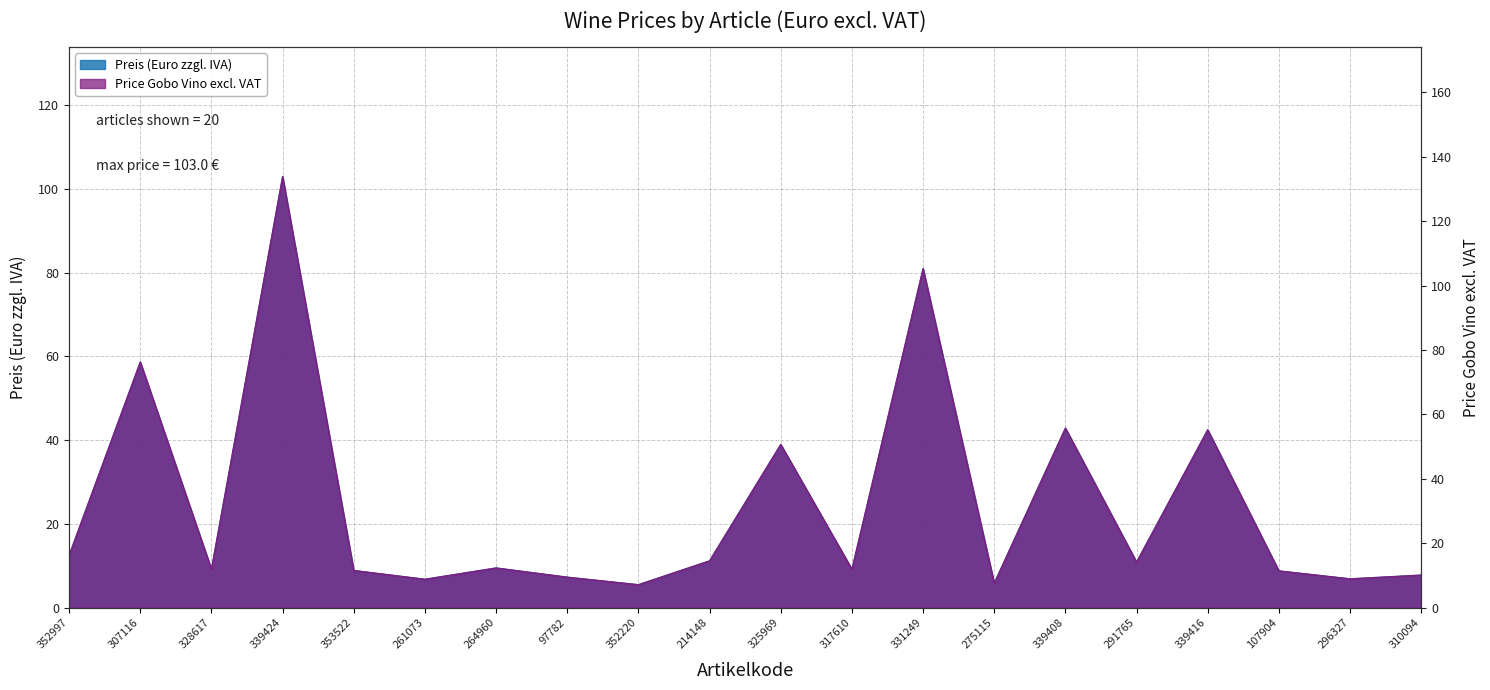

At which category does the chart reach its minimum across all series?

352220